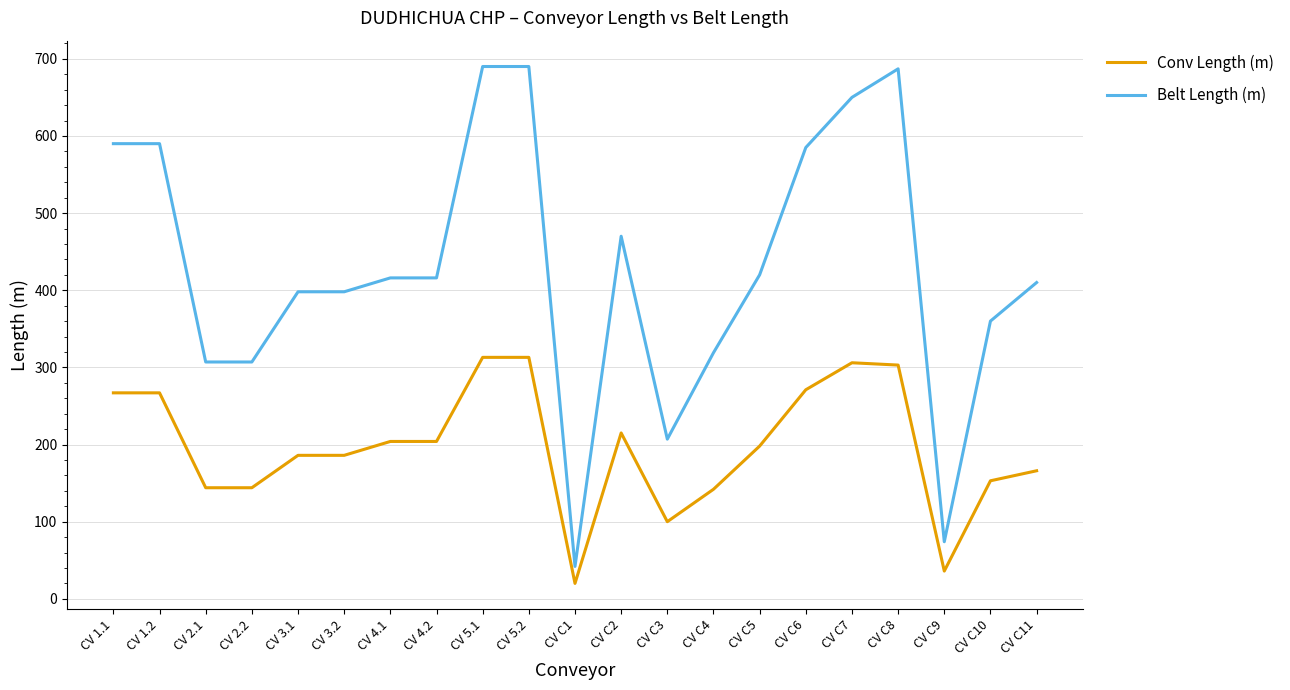

True or false: Belt Length (m) and Conv Length (m) cross at least once.

False